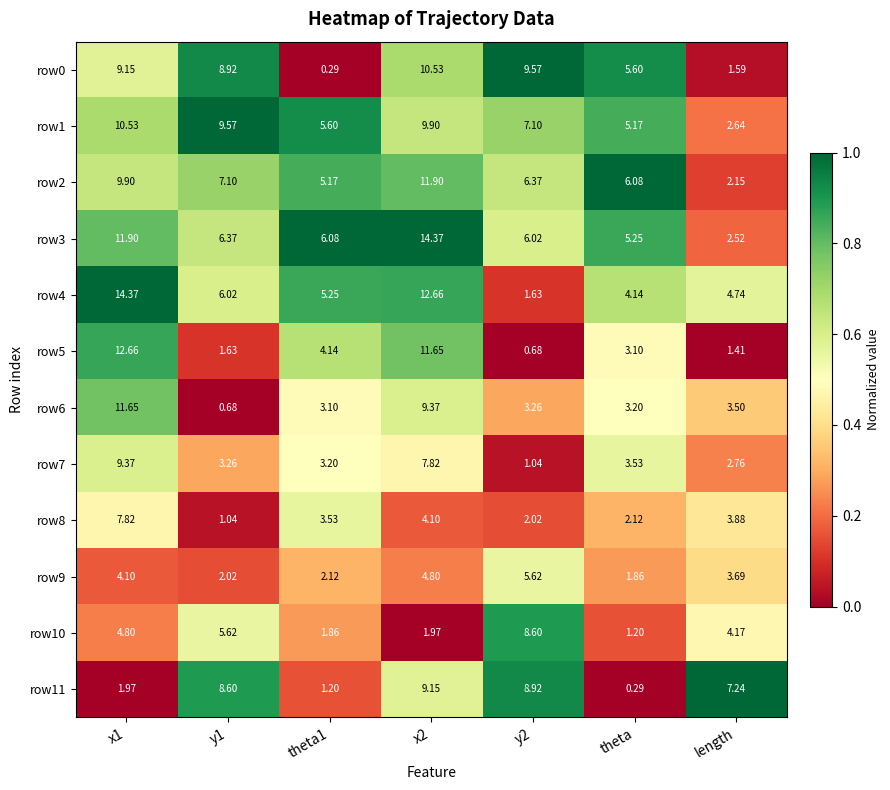

At theta1, list the series in order from smallest to largest.

row0, row11, row10, row9, row6, row7, row8, row5, row2, row4, row1, row3